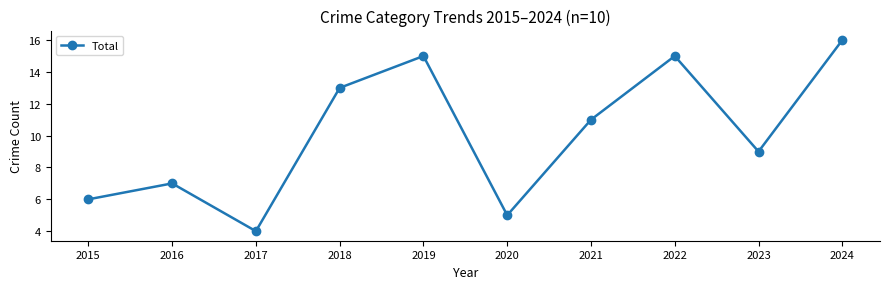

Does the chart have visible grid lines?

No